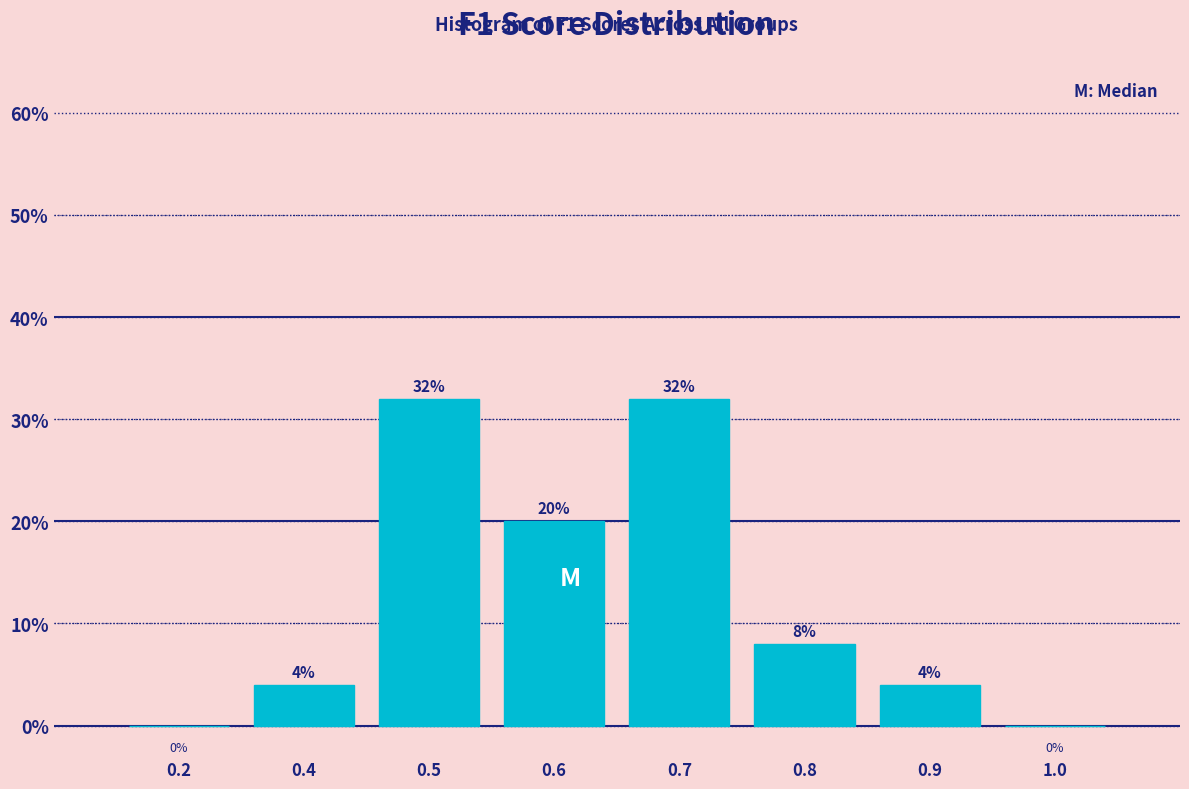

Reading right to left, what are all the values shown in this chart?

1.0=0	0.9=4	0.8=8	0.7=32	0.6=20	0.5=32	0.4=4	0.2=0